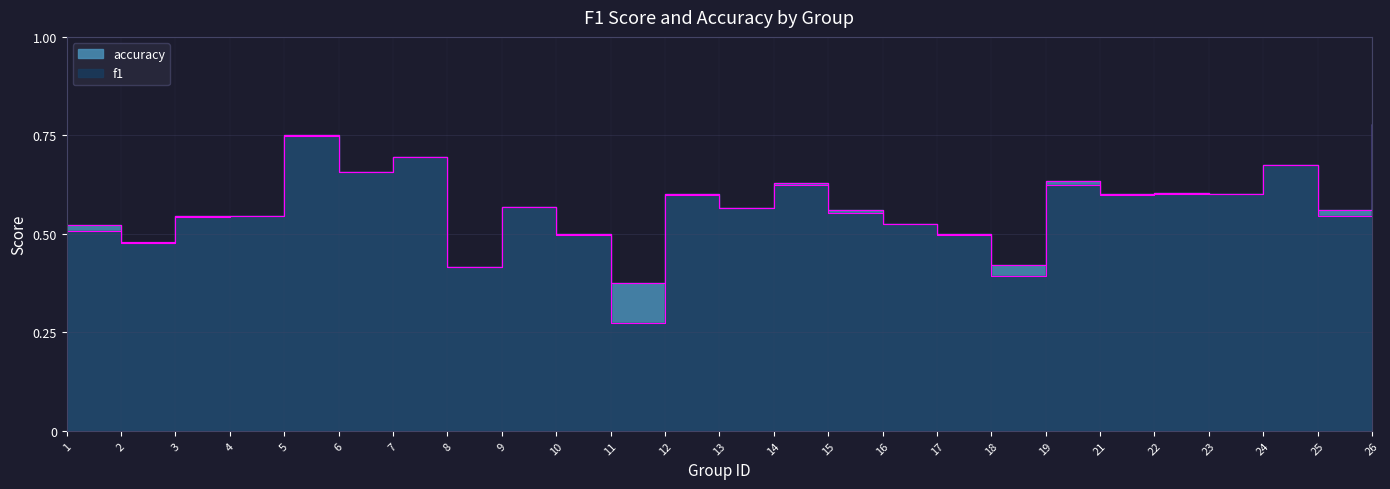

Reading right to left, transcribe all the data shown in this chart.

f1: 0.8	0.5	0.7	0.6	0.6	0.6	0.6	0.4	0.5	0.5	0.6	0.6	0.6	0.6	0.3	0.5	0.6	0.4	0.7	0.7	0.7	0.5	0.5	0.5	0.5
accuracy: 0.8	0.6	0.7	0.6	0.6	0.6	0.6	0.4	0.5	0.5	0.6	0.6	0.6	0.6	0.4	0.5	0.6	0.4	0.7	0.7	0.8	0.5	0.5	0.5	0.5